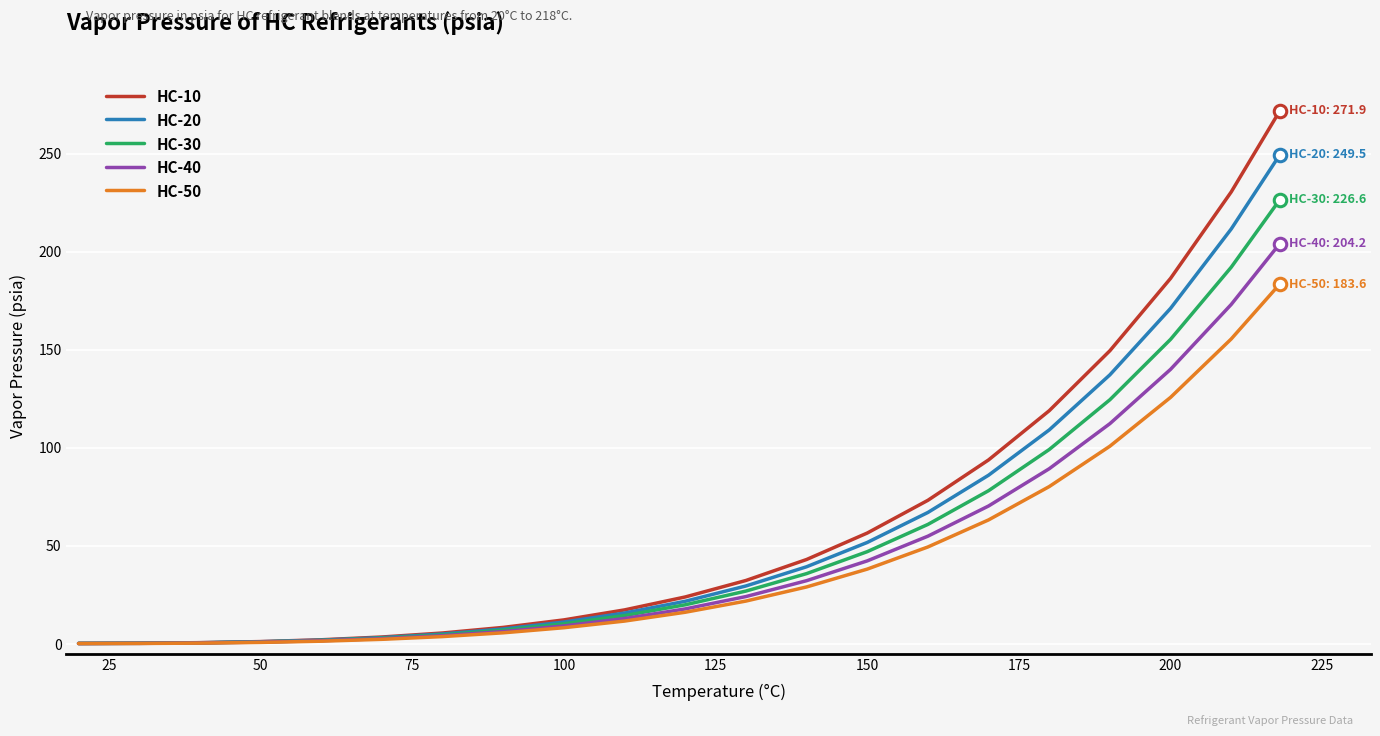

Rank the series by their maximum value, from lowest to highest.

HC-50, HC-40, HC-30, HC-20, HC-10